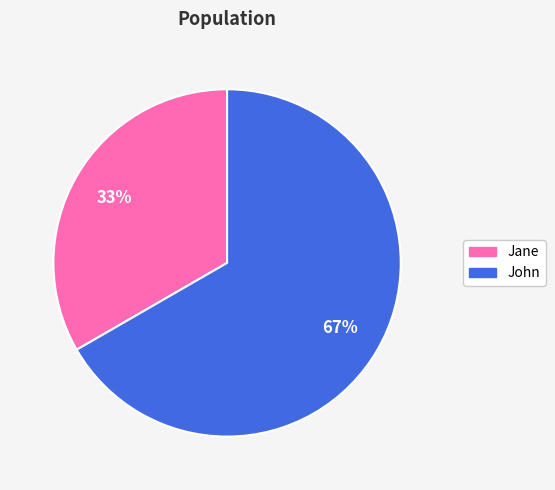

Is the sum of John and Jane greater than half?

Yes